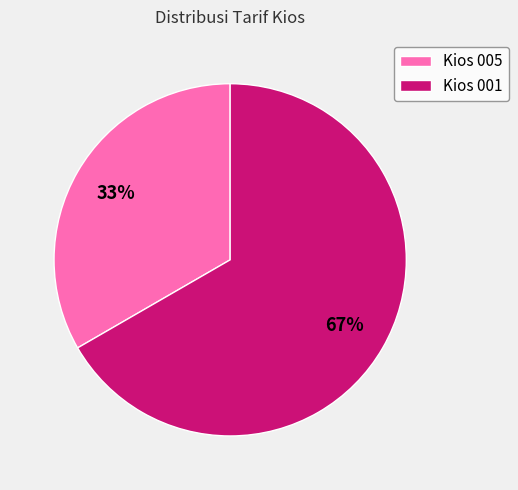

Combined, do Kios 005 and Kios 001 account for over 50%?

Yes